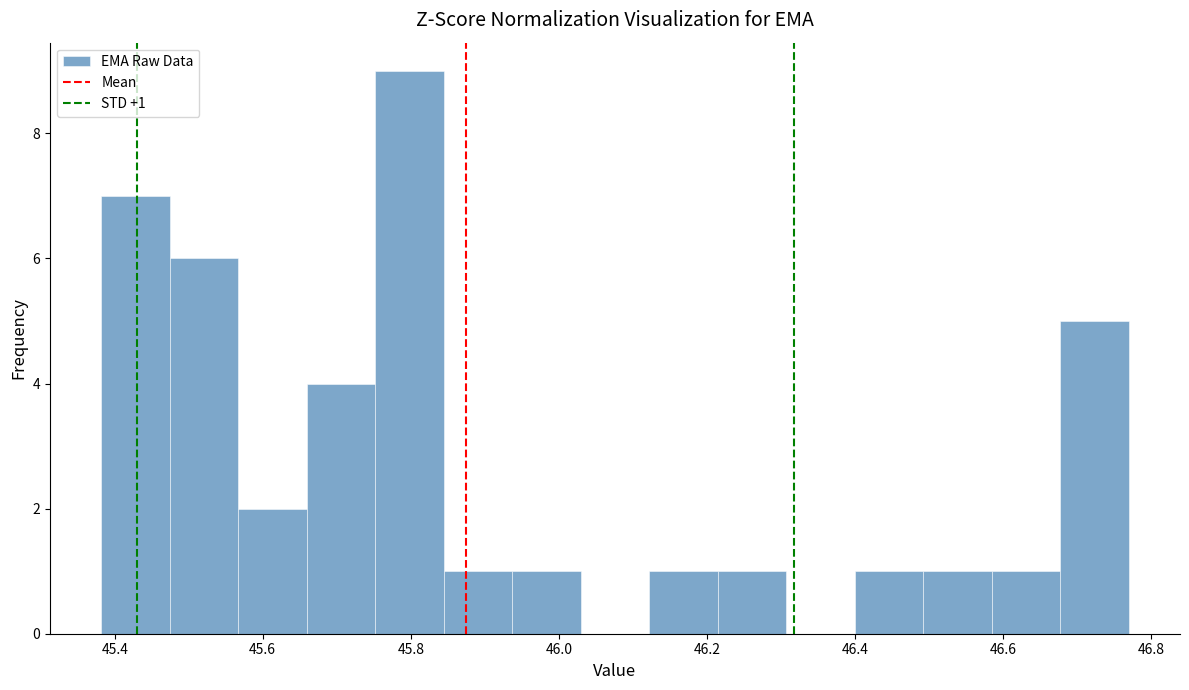

Which range on the x-axis has the tallest bar?

45.76 to 45.84